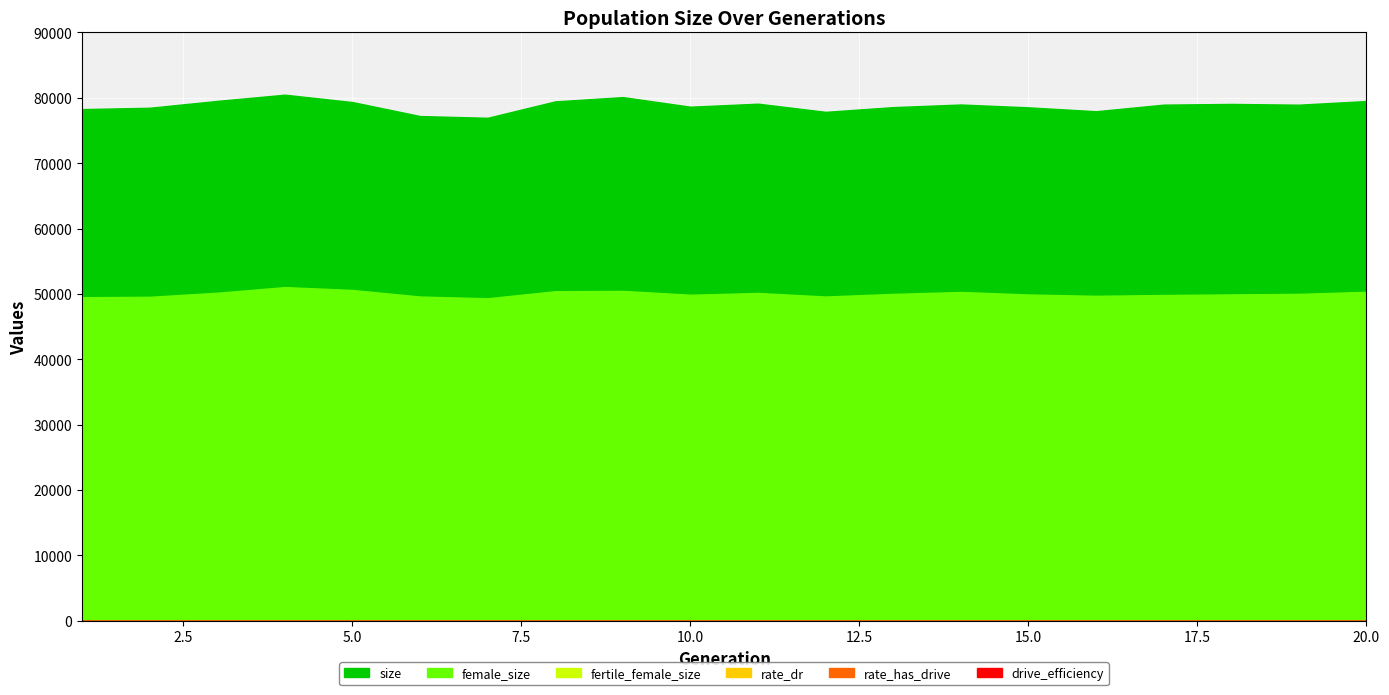

What is the difference between the maximum and minimum values in the size series?

3536